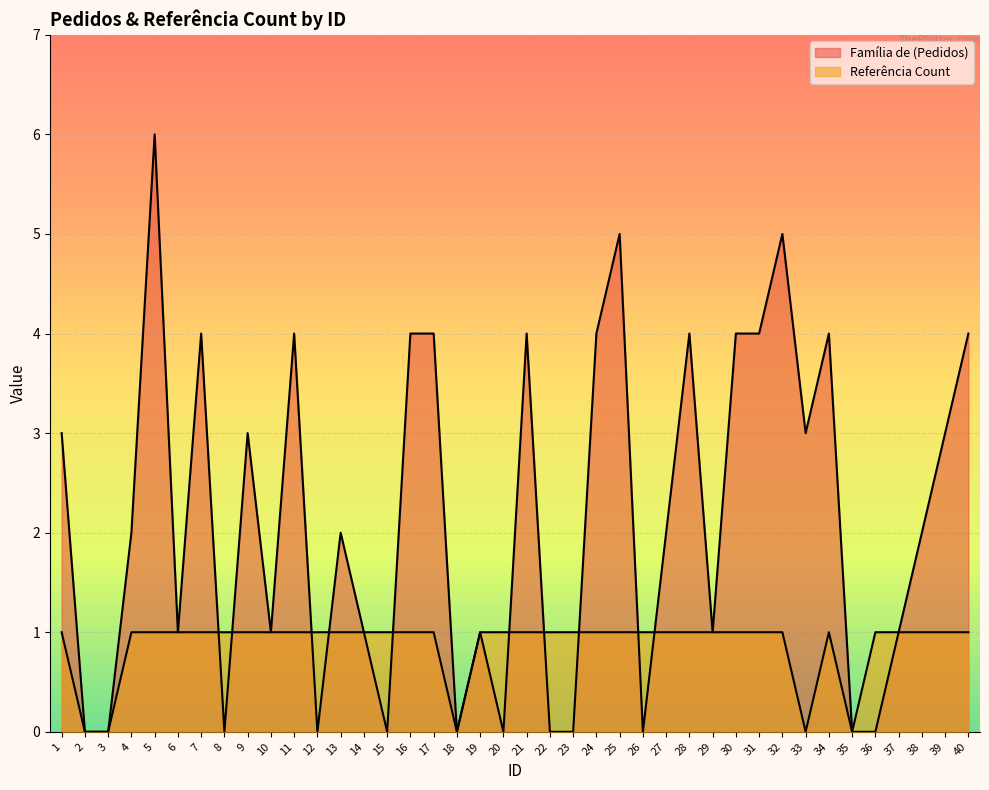

What is the average value of the Família de (Pedidos) series?

2